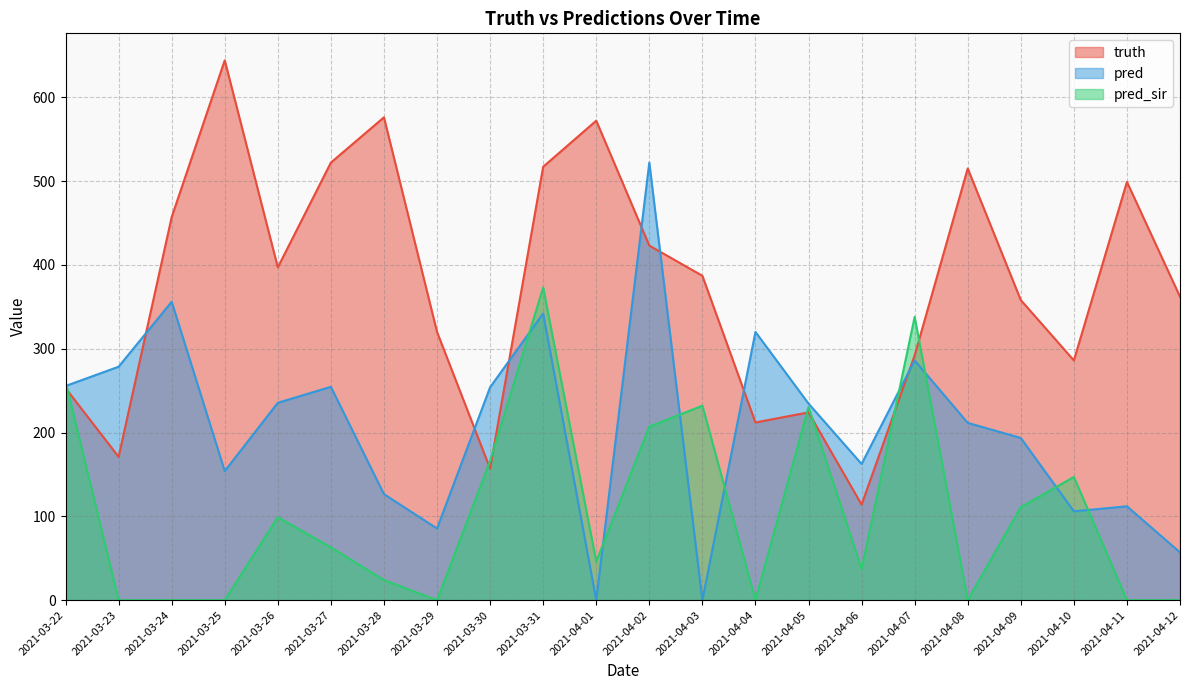

What is the maximum value shown in the chart?

644.0